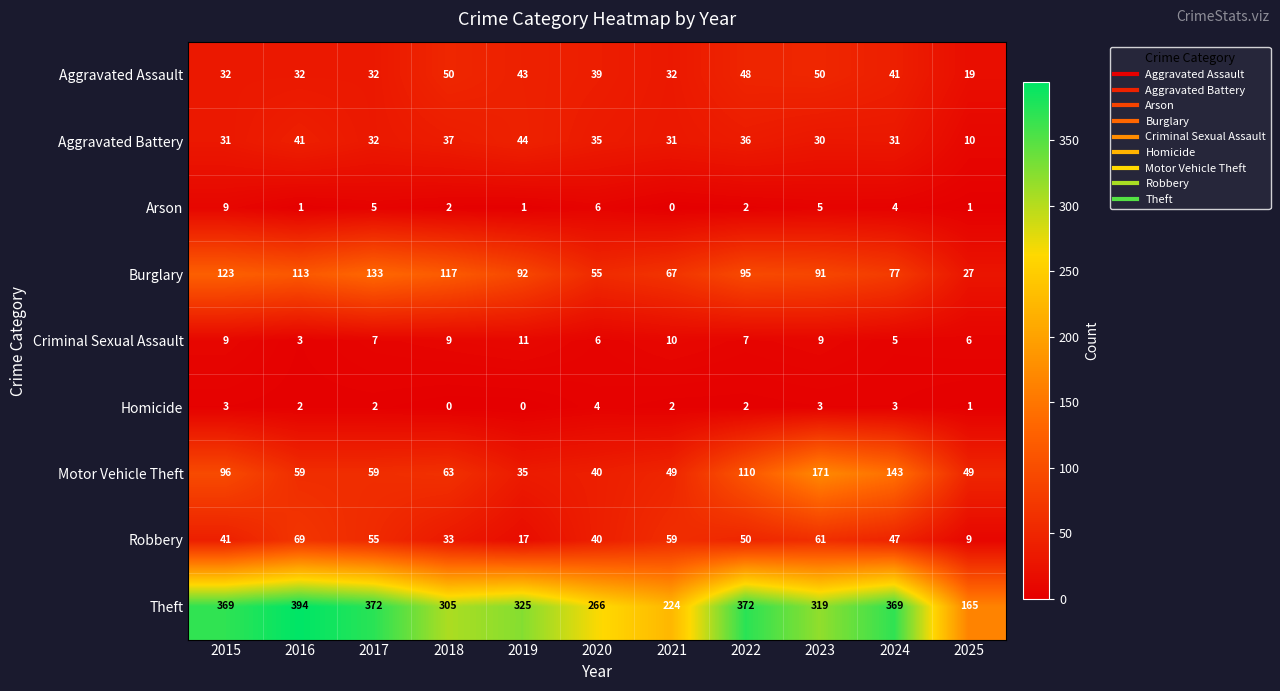

Is it true that Aggravated Assault equals 32 at 2021?

True